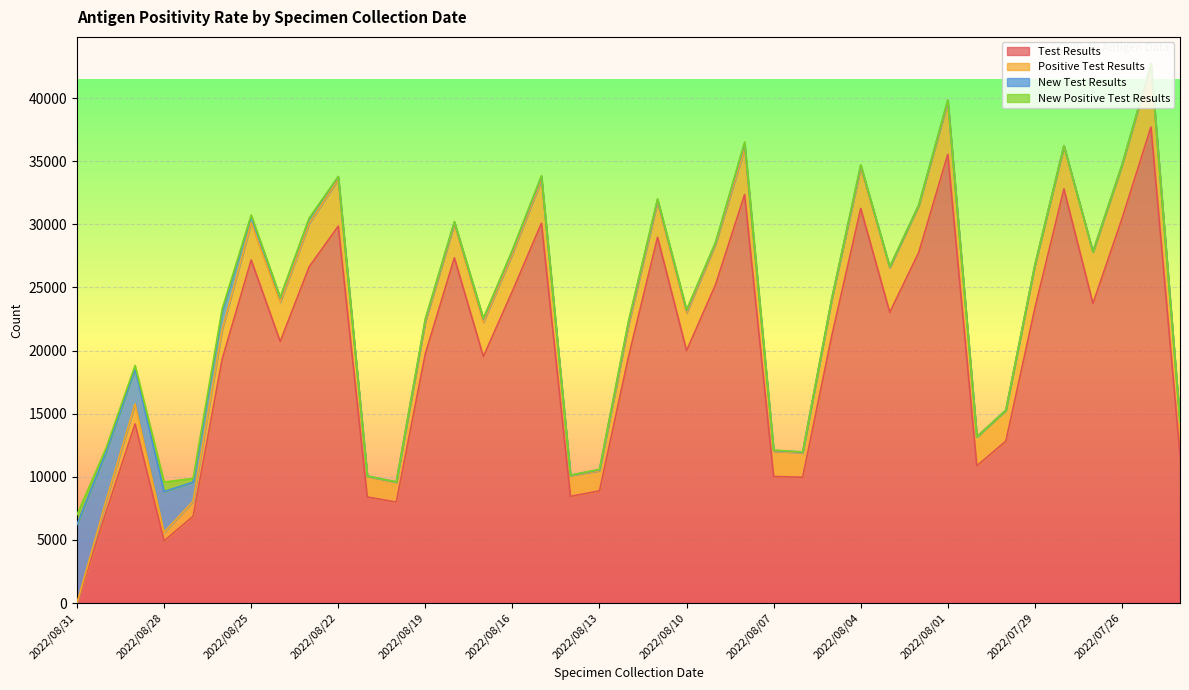

At how many categories does at least one series exceed 15070?

25